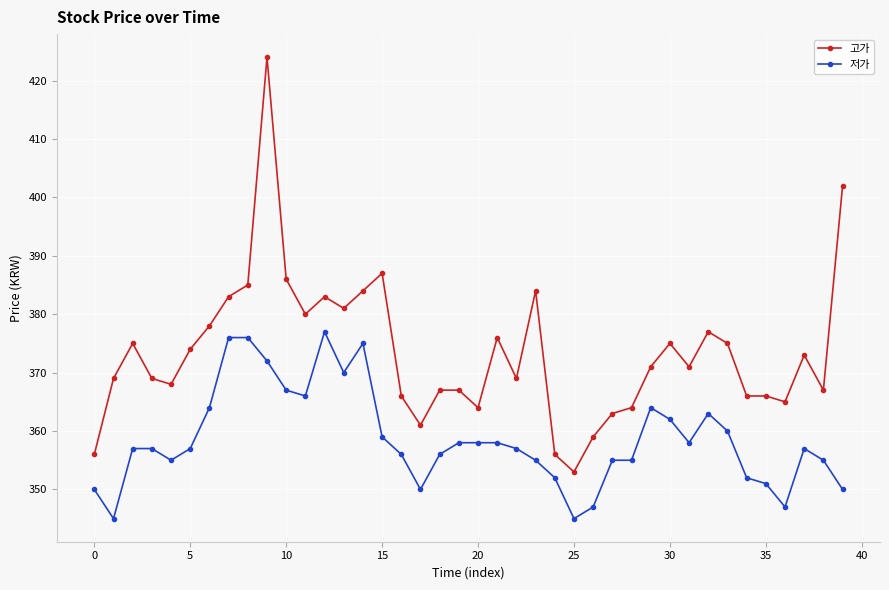

True or false: 저가 has more than 1 interior local peaks.

True